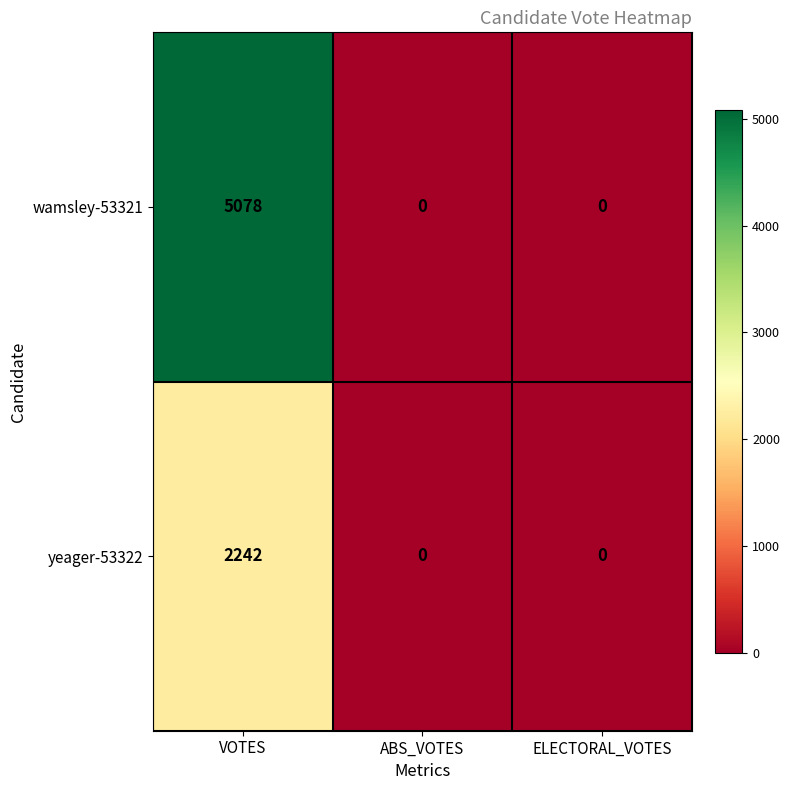

Which series has the largest total across all categories?

wamsley-53321